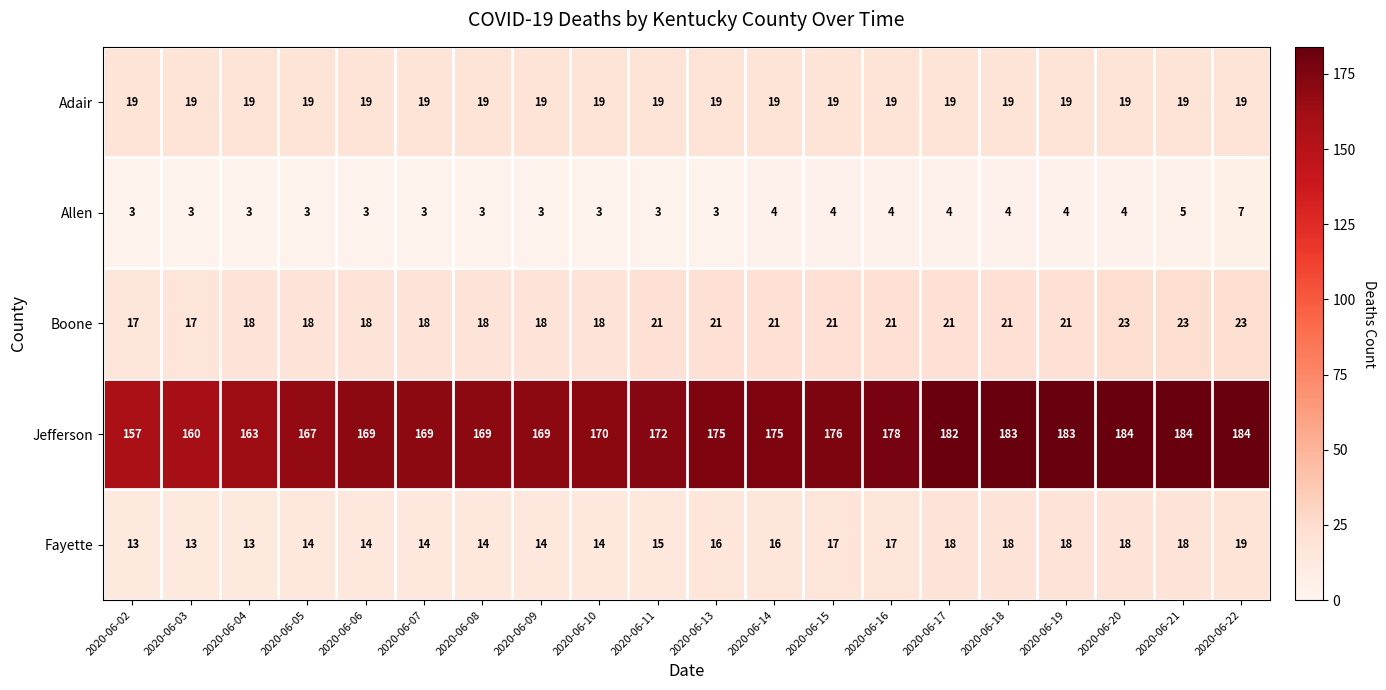

What is the difference between the Fayette values at 2020-06-13 and 2020-06-04?

3